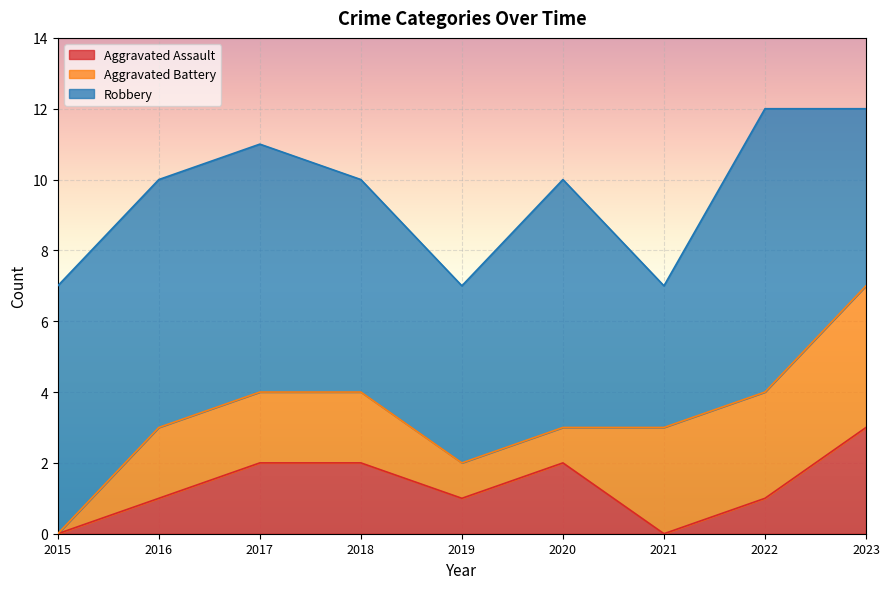

Reading left to right, list all the values displayed in this chart.

Aggravated Assault: 2015=0	2016=1	2017=2	2018=2	2019=1	2020=2	2021=0	2022=1	2023=3
Aggravated Battery: 2015=0	2016=2	2017=2	2018=2	2019=1	2020=1	2021=3	2022=3	2023=4
Robbery: 2015=7	2016=7	2017=7	2018=6	2019=5	2020=7	2021=4	2022=8	2023=5